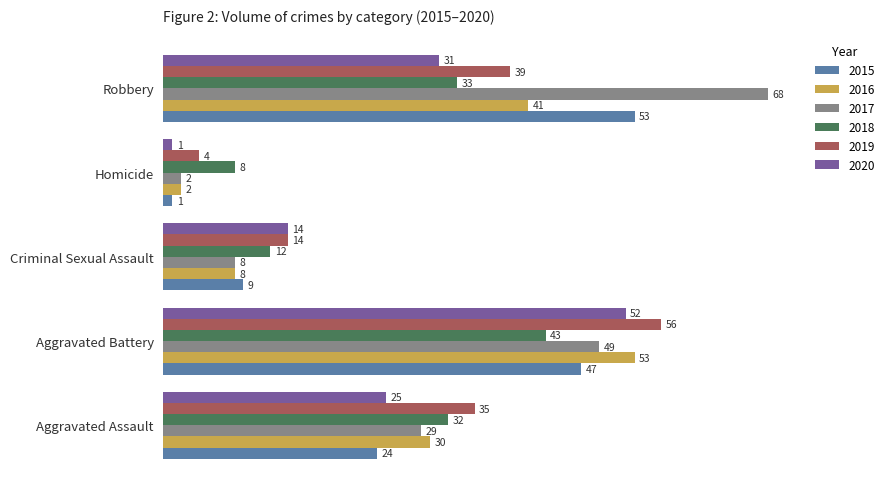

List the labels in order of 2018 value, smallest first.

Homicide, Criminal Sexual Assault, Aggravated Assault, Robbery, Aggravated Battery